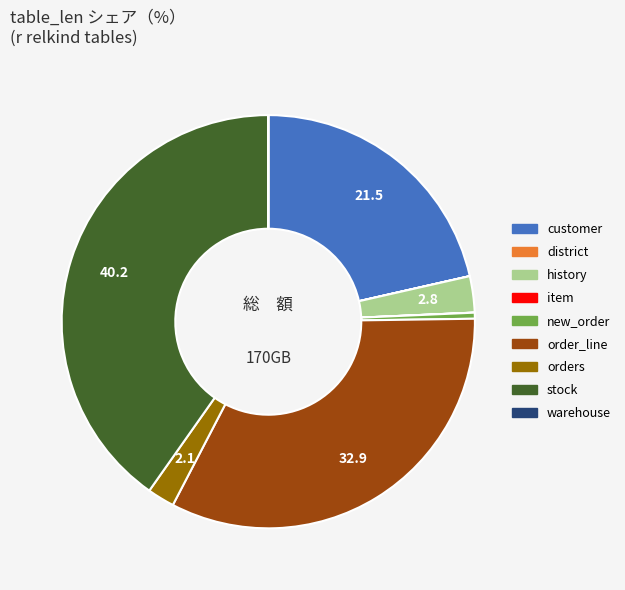

What is the largest slice in the pie chart?

stock